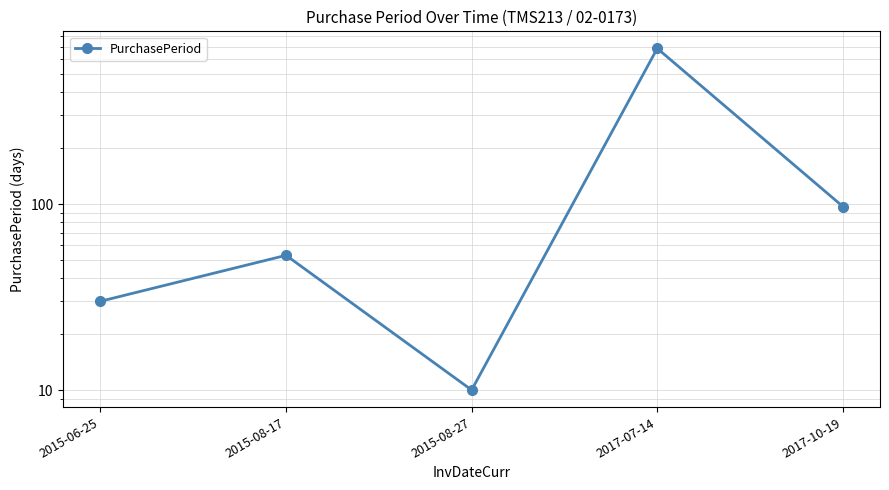

How many interior local valleys (lower than both neighbors) does the data have?

1